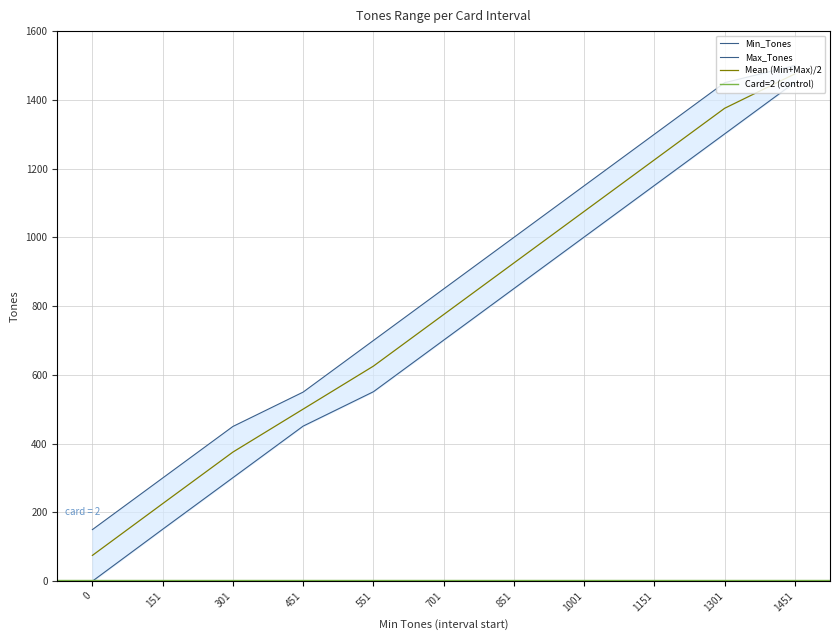

Is this an area chart (filled region under the line)?

No